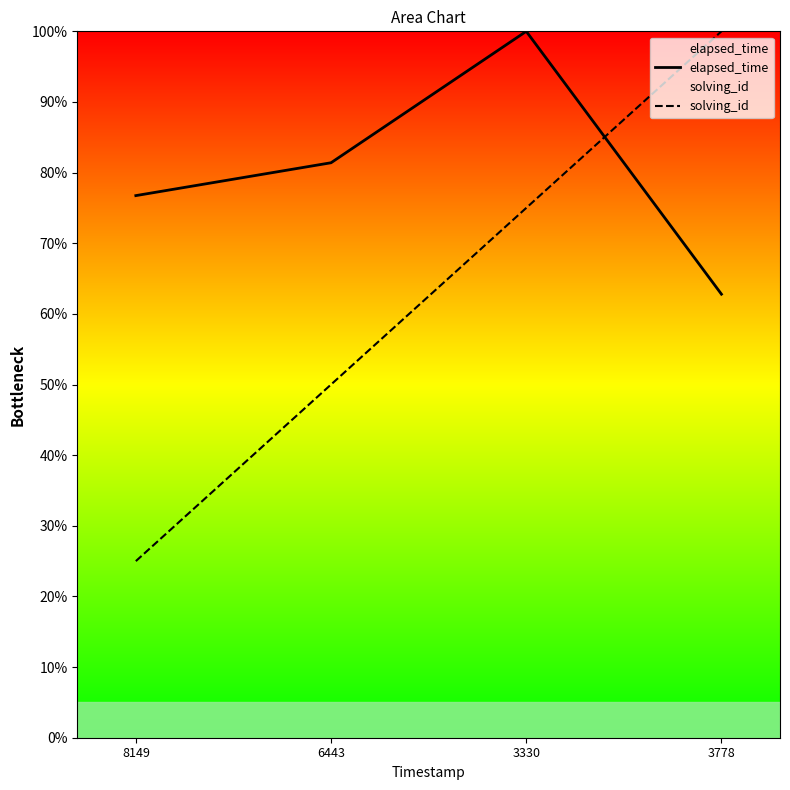

What is the difference between the elapsed_time values at 6443 and 3778?

18.6